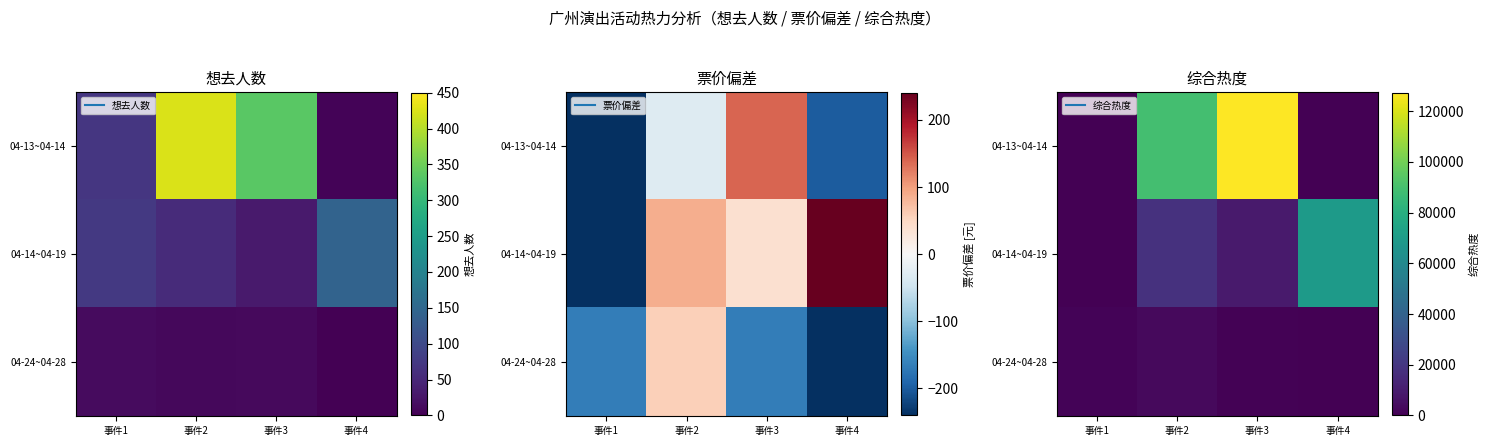

How many positive values does the 04-14~04-19 series have?

3